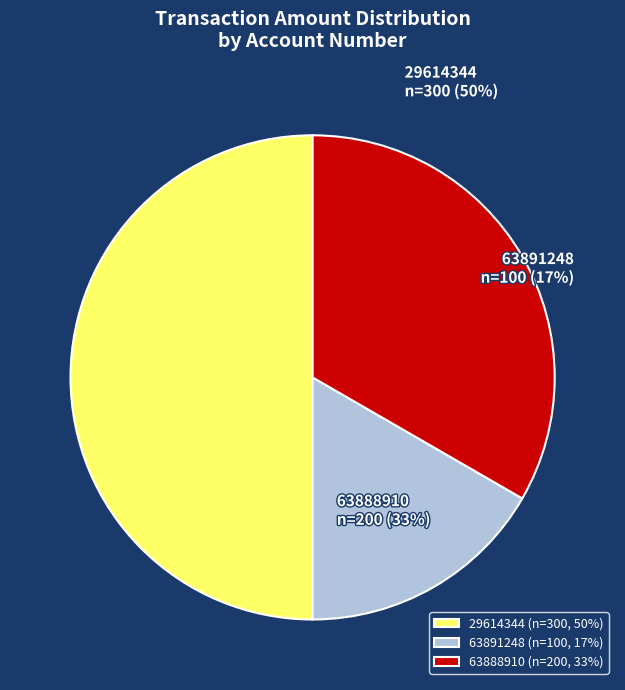

Rank the categories by value from highest to lowest.

29614344, 63888910, 63891248